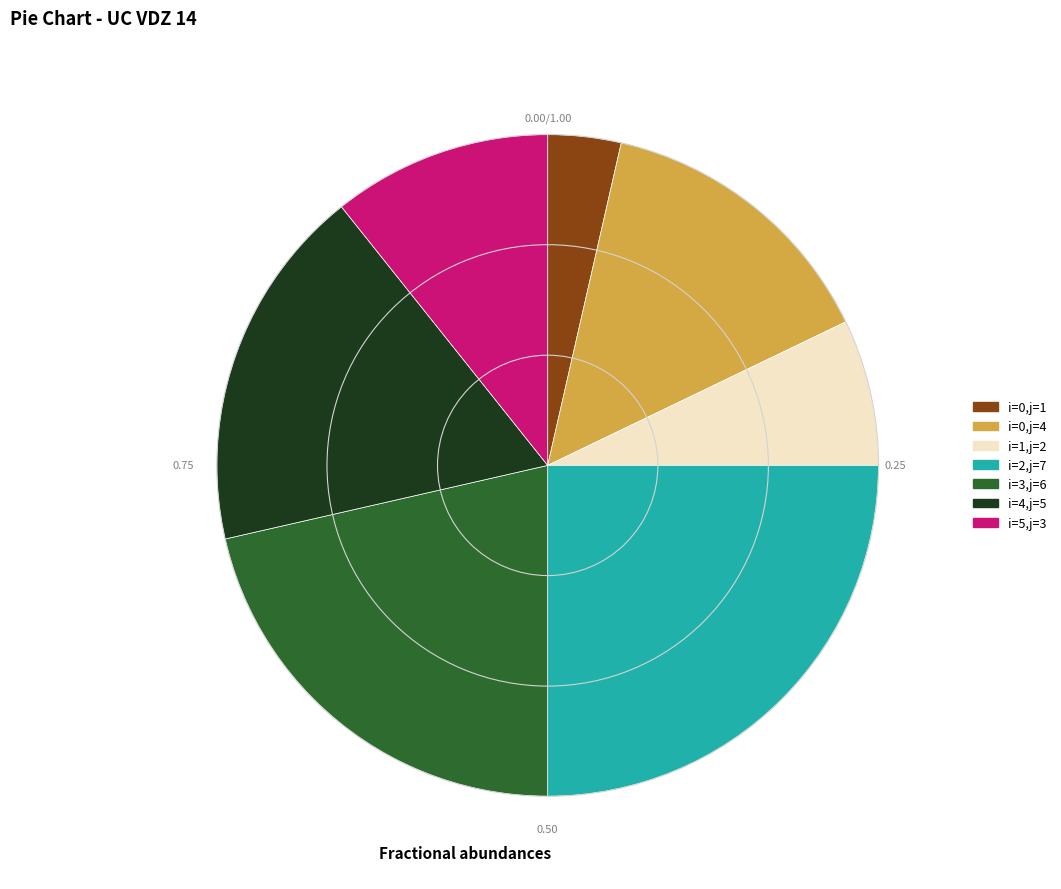

Count the number of slices in the pie.

7